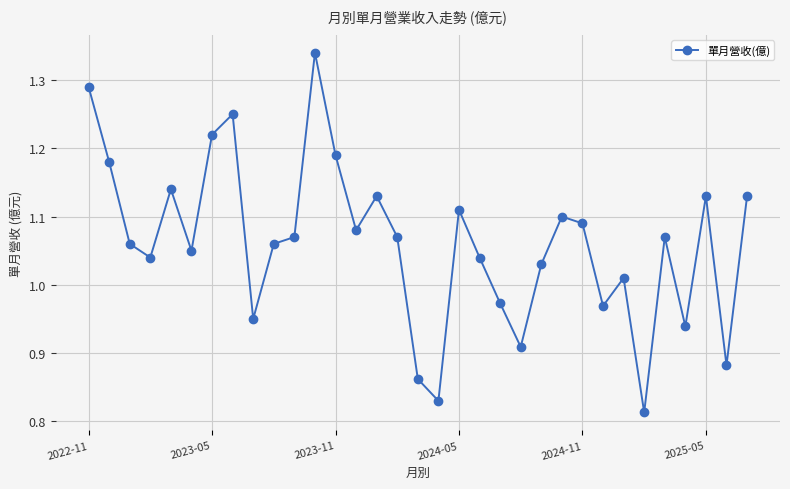

True or false: there are more than 2 points higher than both neighbors.

True